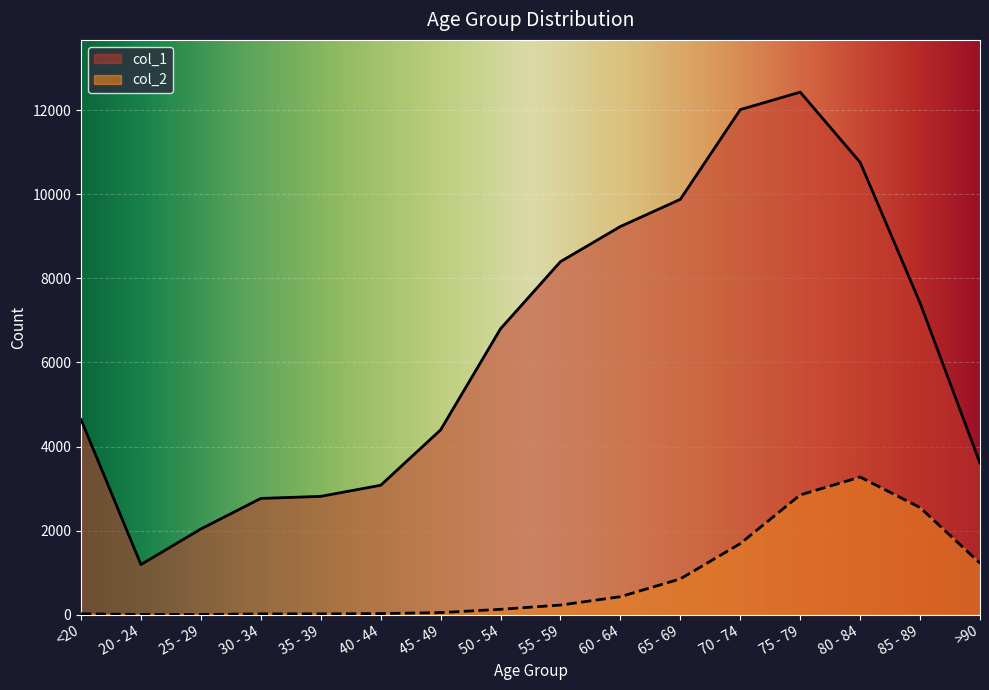

True or false: col_2 and col_1 cross at least once.

False